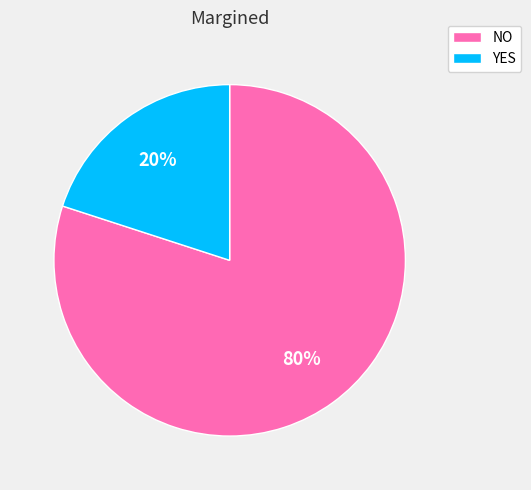

Rank the categories by value from lowest to highest.

YES, NO